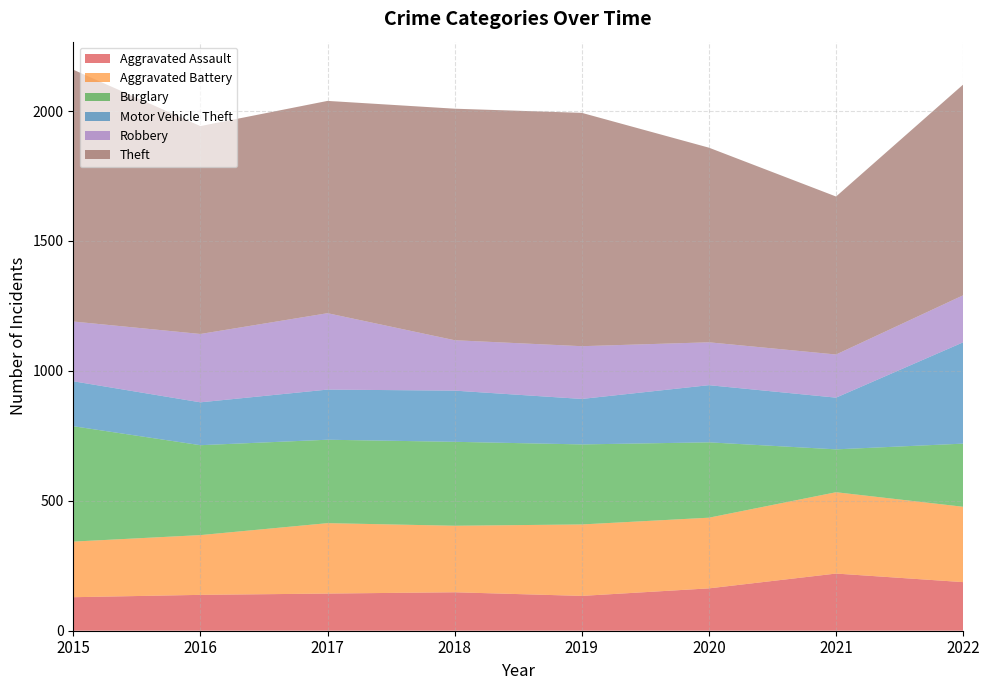

Reading right to left, what are all the values shown in this chart?

Aggravated Assault: 187	220	163	134	148	143	138	129
Aggravated Battery: 290	313	272	275	256	271	230	214
Burglary: 243	165	290	308	323	321	346	444
Motor Vehicle Theft: 390	199	220	175	197	193	165	173
Robbery: 181	166	165	203	194	294	263	230
Theft: 811	608	749	898	891	817	800	969